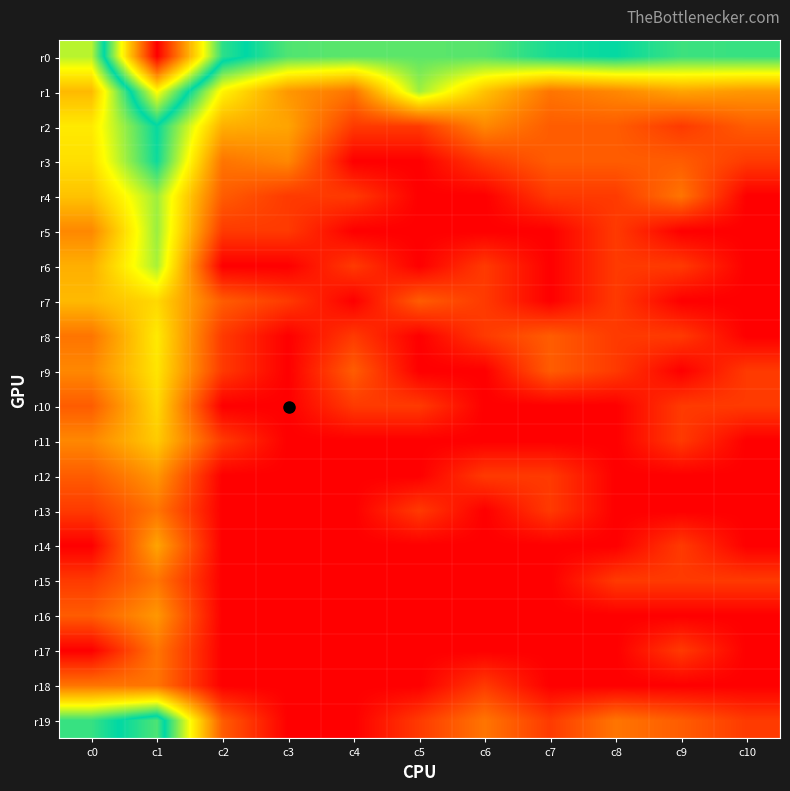

What is the greatest value displayed?

9.0